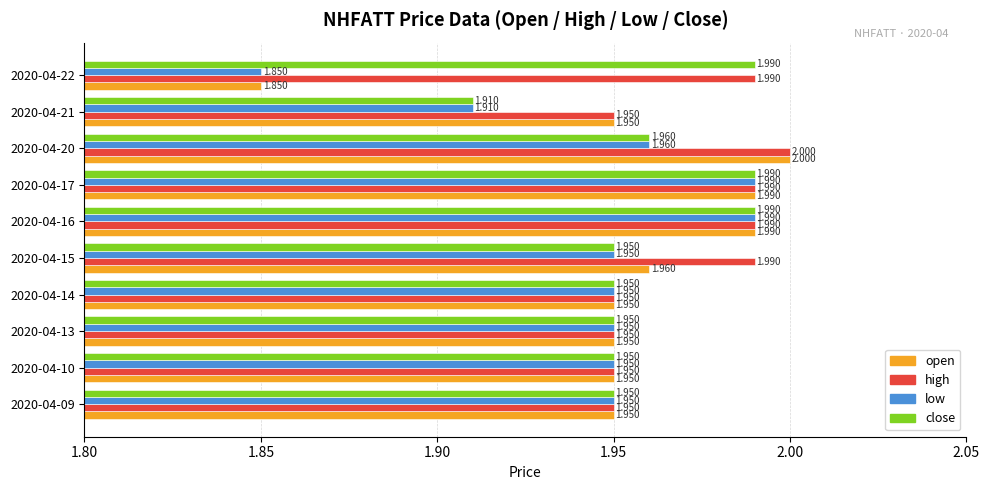

Rank the series by their average value, from highest to lowest.

high, close, open, low